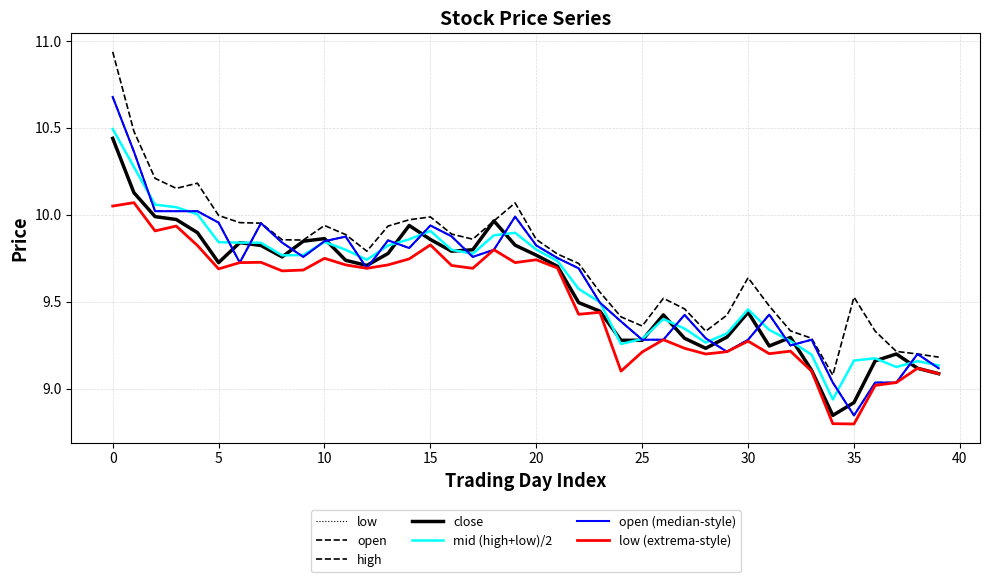

Does the chart display data point markers on the line(s)?

No